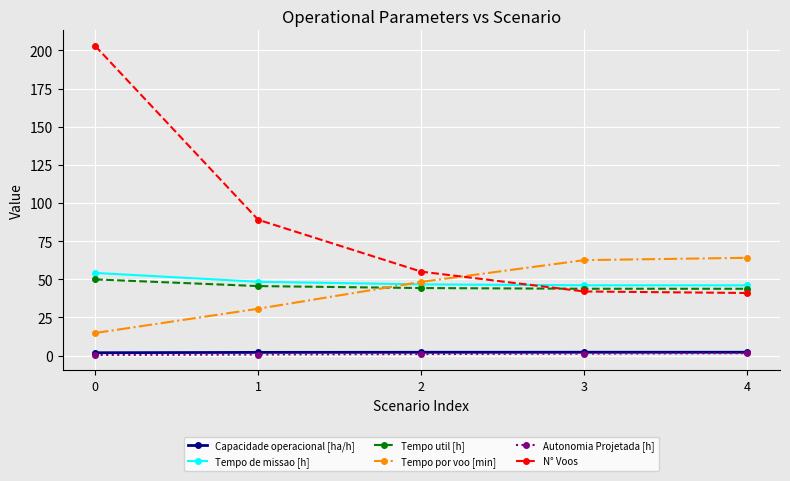

How many lines are shown in the chart?

6